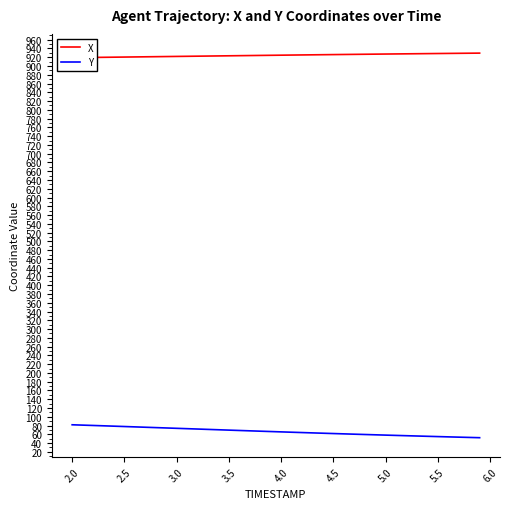

How many lines are shown in the chart?

2